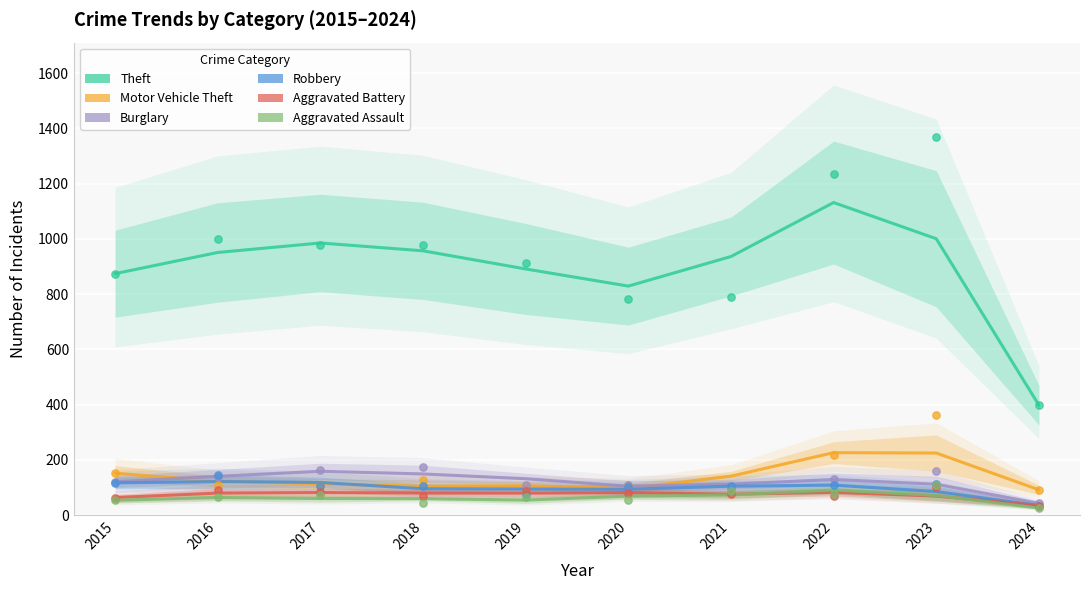

Which series contains the lowest Y value?

Aggravated Assault